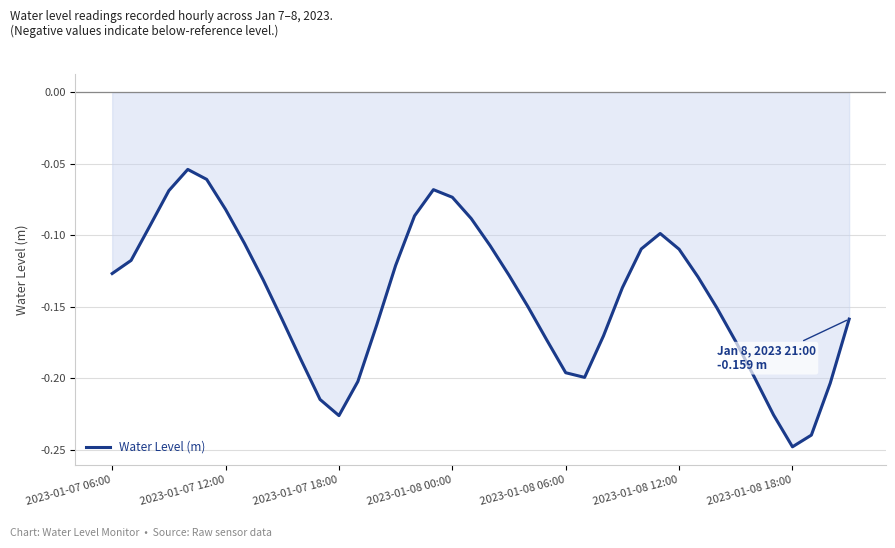

What is the greatest value displayed?

-0.1